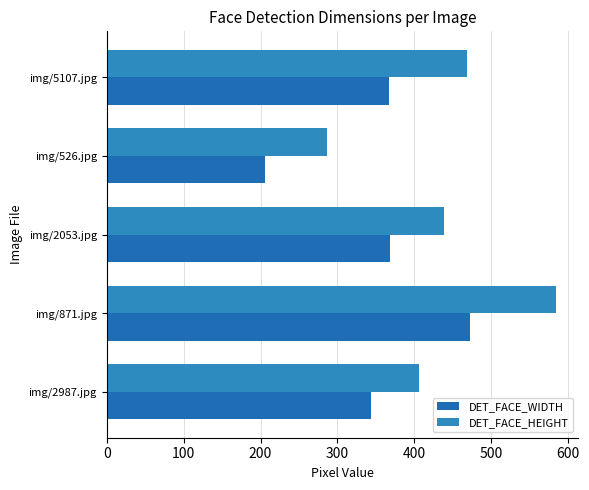

What is the average value of the DET_FACE_WIDTH series?

351